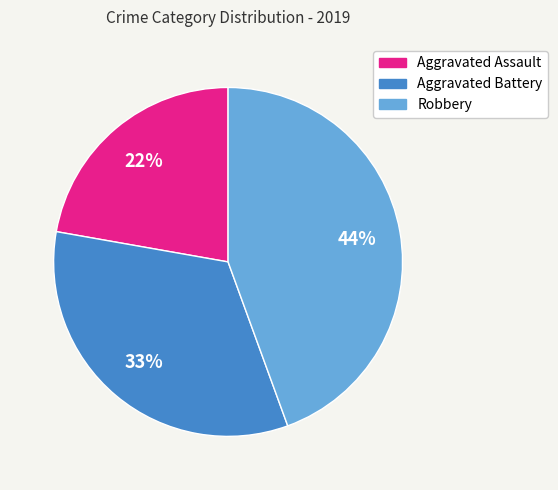

Which has a higher value, Aggravated Assault or Robbery?

Robbery